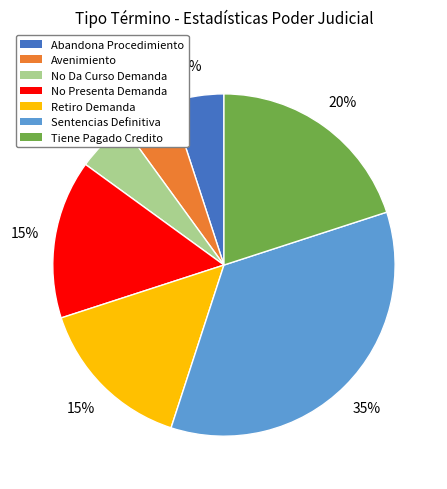

Do Avenimiento and No Presenta Demanda together represent more than half of the pie?

No